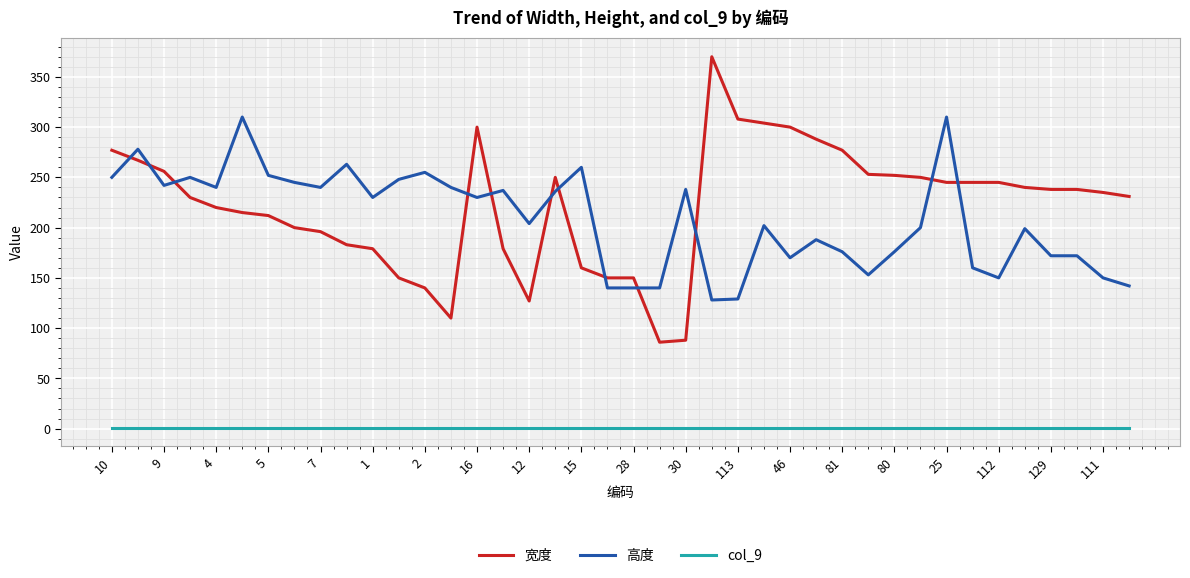

Which series has the largest range (max minus min)?

宽度